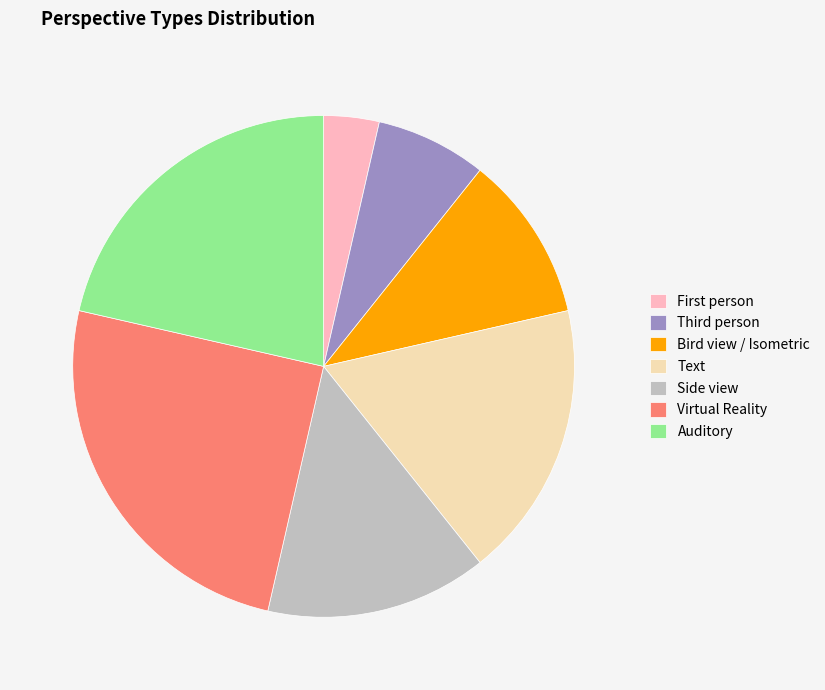

True or false: Side view accounts for 1% of the total.

False